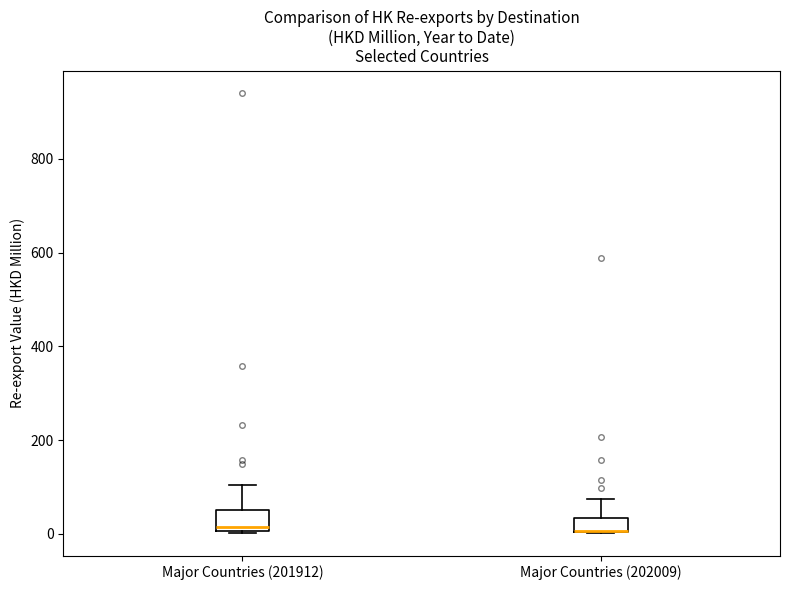

Where is the lower edge of the box for Major Countries (201912) on the y-axis? The values are not printed on the chart, so give them approximately, as read against the axis.

0